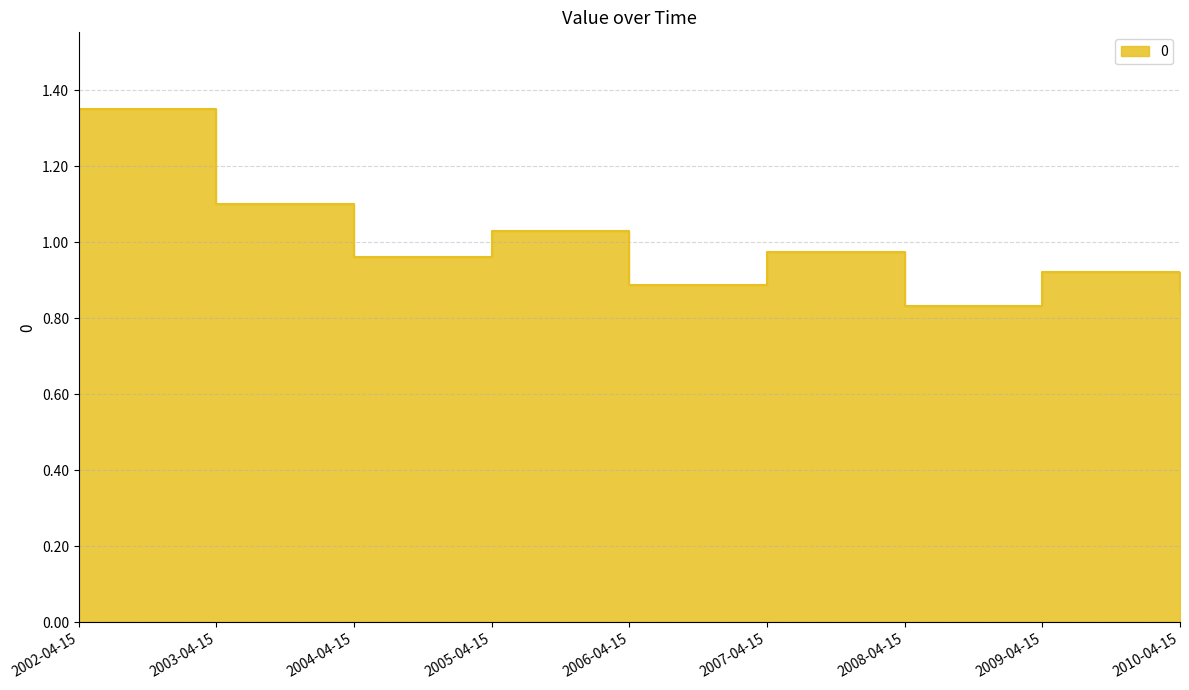

List the labels in order of value, smallest first.

2008-04-15, 2010-04-15, 2006-04-15, 2009-04-15, 2004-04-15, 2007-04-15, 2005-04-15, 2003-04-15, 2002-04-15